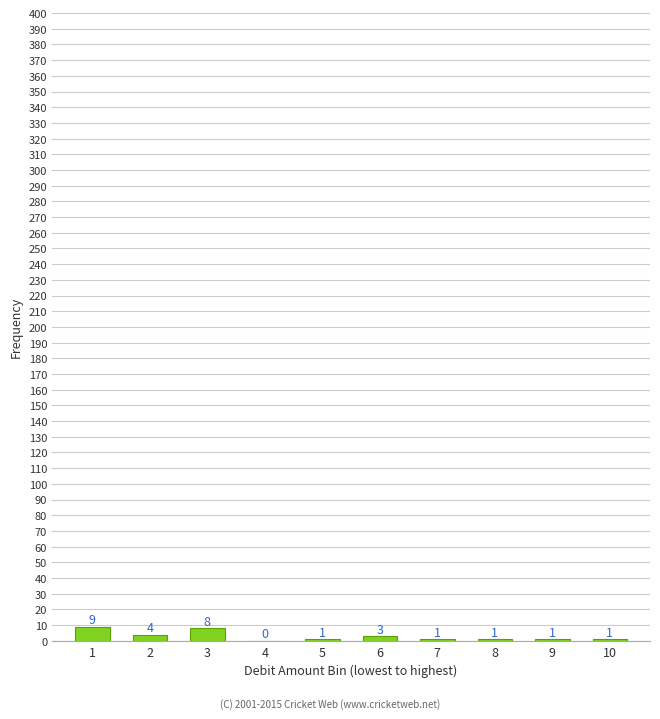

Reading left to right, transcribe all the data shown in this chart.

1=9	2=4	3=8	4=0	5=1	6=3	7=1	8=1	9=1	10=1